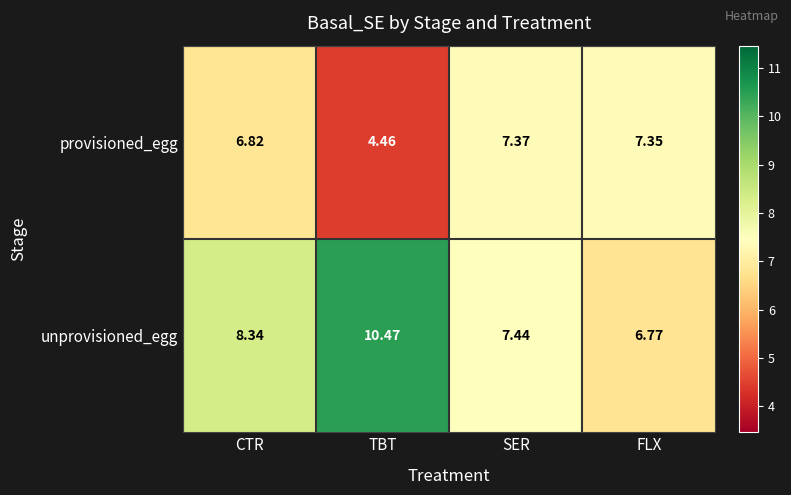

Which label corresponds to the smallest value in the chart?

TBT